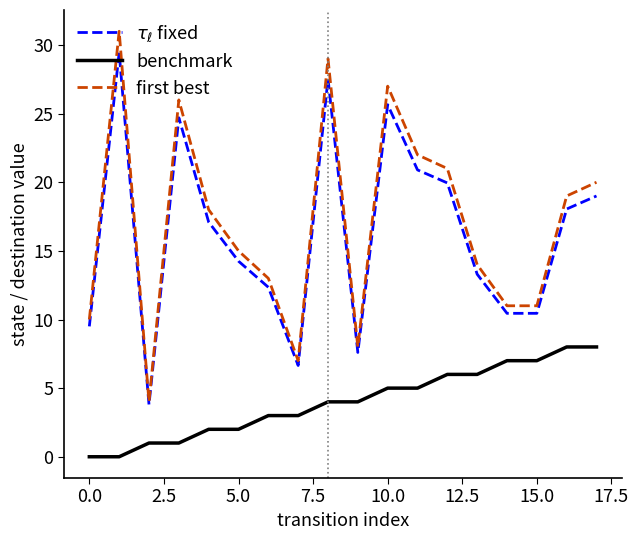

True or false: first best and benchmark cross at least once.

False